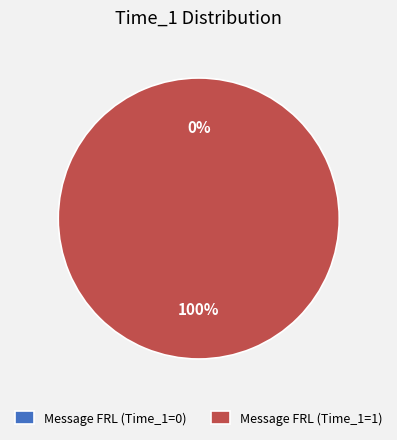

Which slice represents more than half of the pie?

Message FRL (Time_1=1)